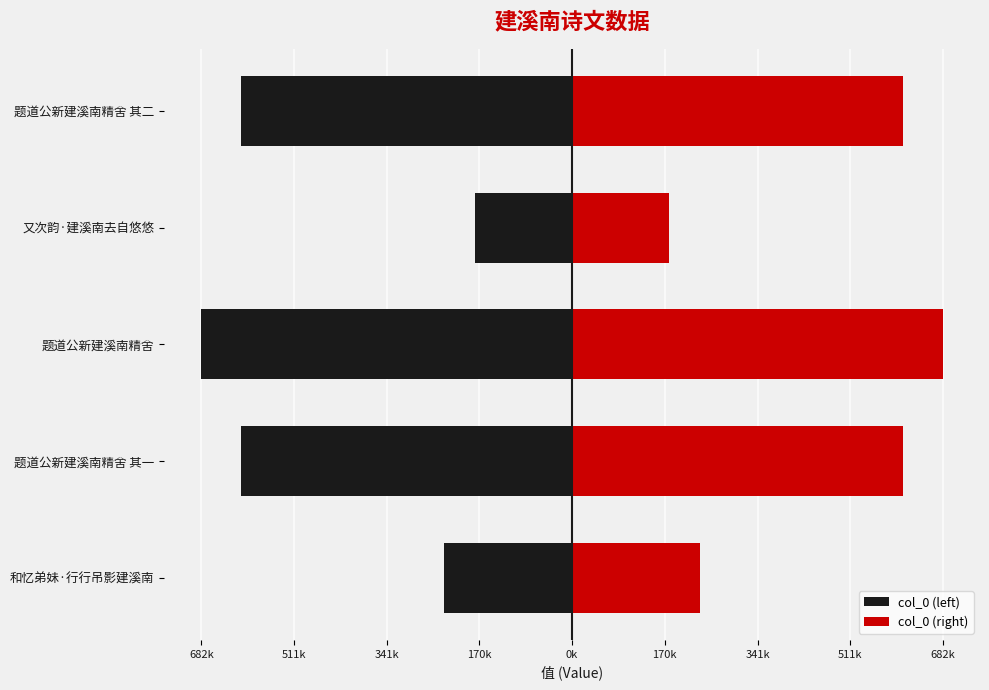

Which has a higher value, 又次韵·建溪南去自悠悠 or 题道公新建溪南精舍?

又次韵·建溪南去自悠悠